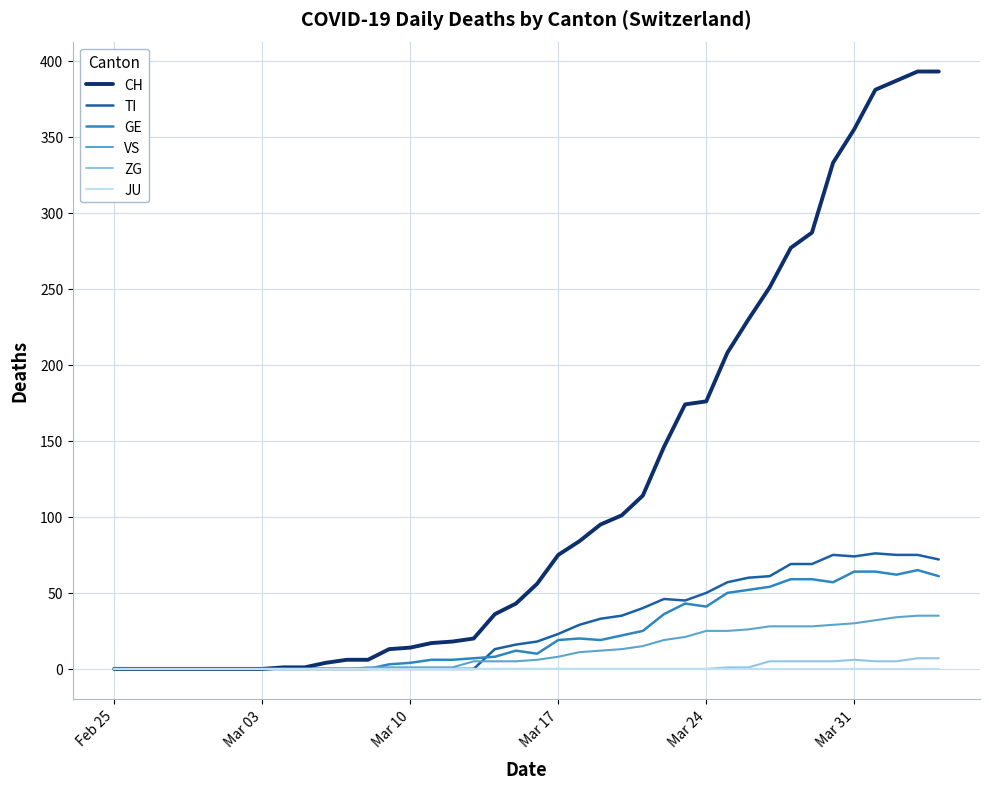

What is the highest value of the GE series?

65